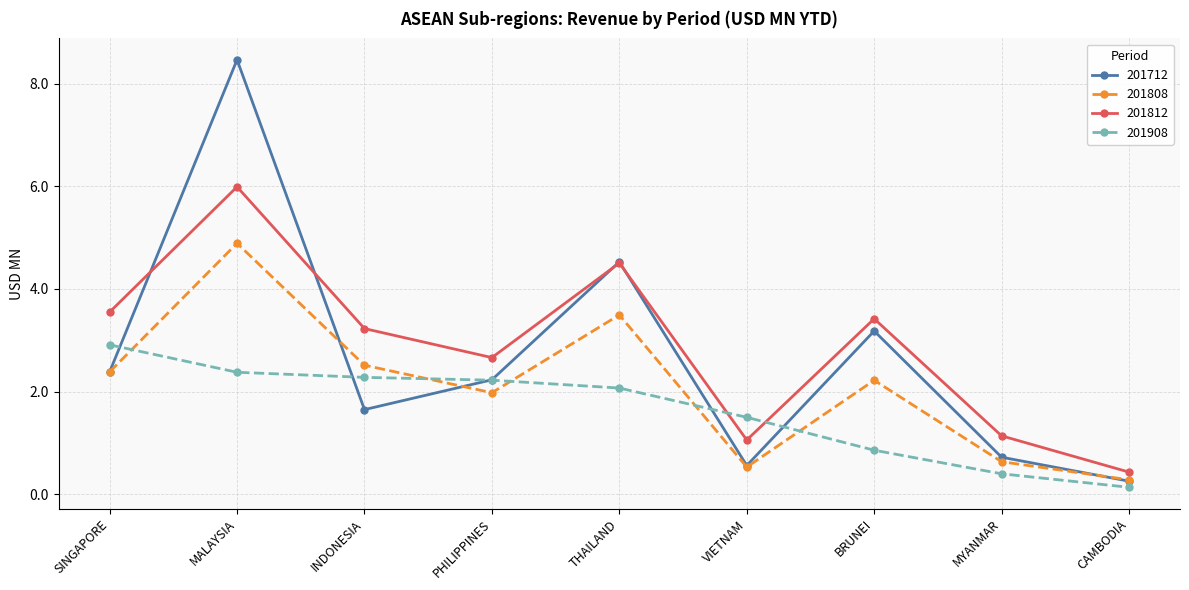

Rank the categories by 201808 value from highest to lowest.

MALAYSIA, THAILAND, INDONESIA, SINGAPORE, BRUNEI, PHILIPPINES, MYANMAR, VIETNAM, CAMBODIA